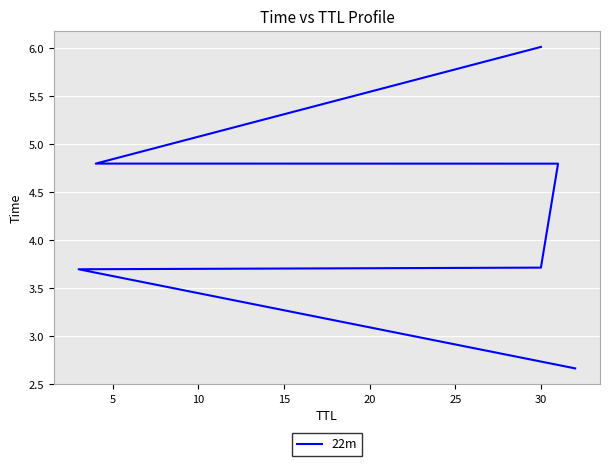

What is the change in value from 5 to 20?

+1.1